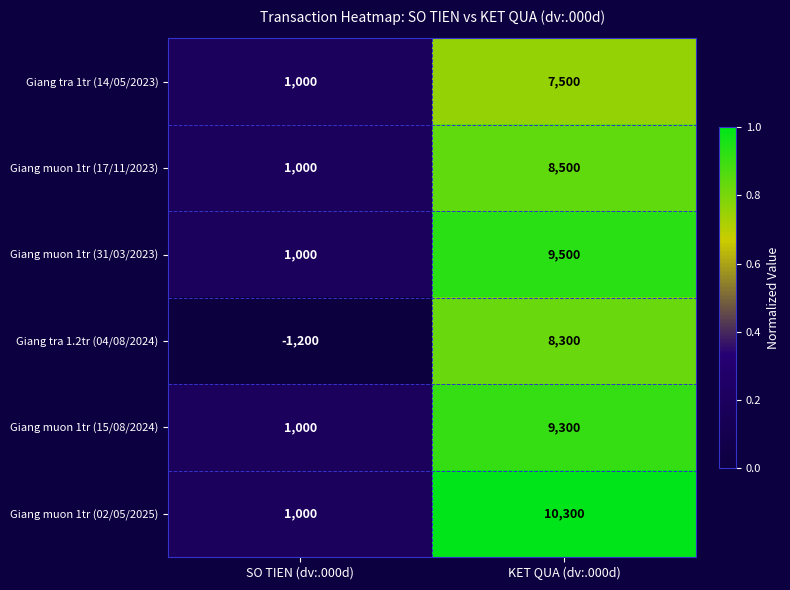

Which label corresponds to the smallest value in the chart?

SO TIEN (dv:.000d)